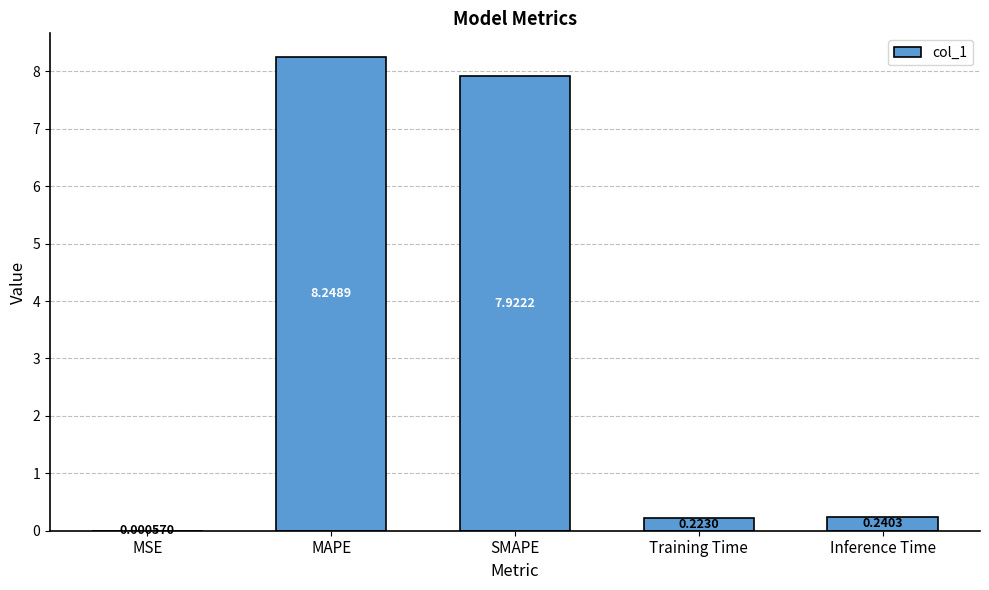

Which has a higher value, MSE or MAPE?

MAPE